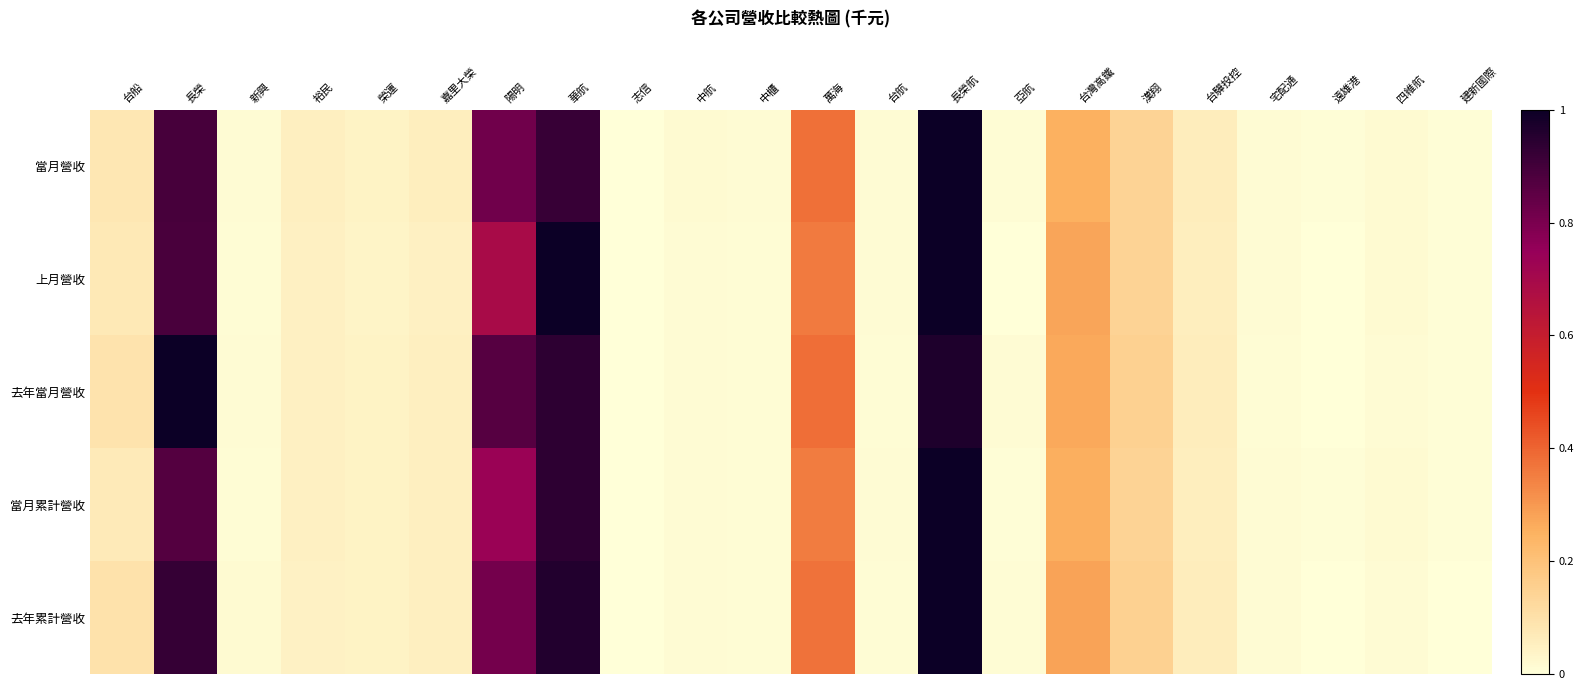

How many categories are shown in the chart?

22